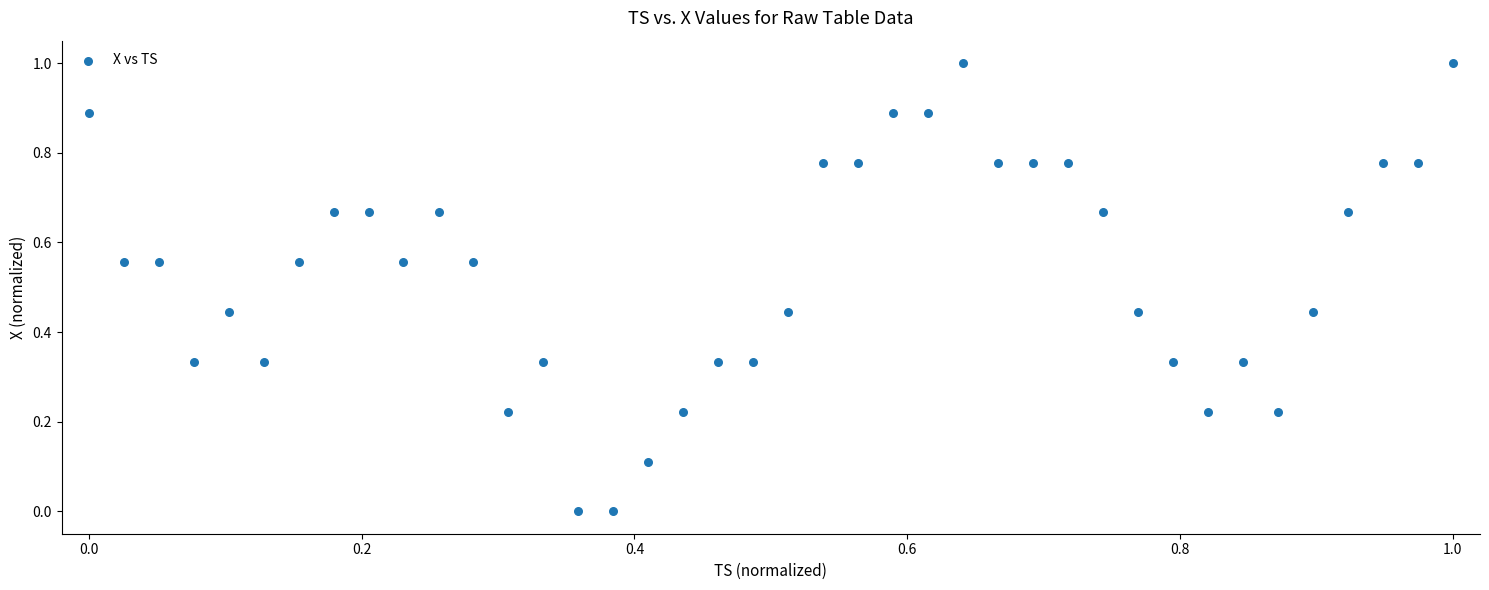

What is the range of Y values (max minus min)?

1.0